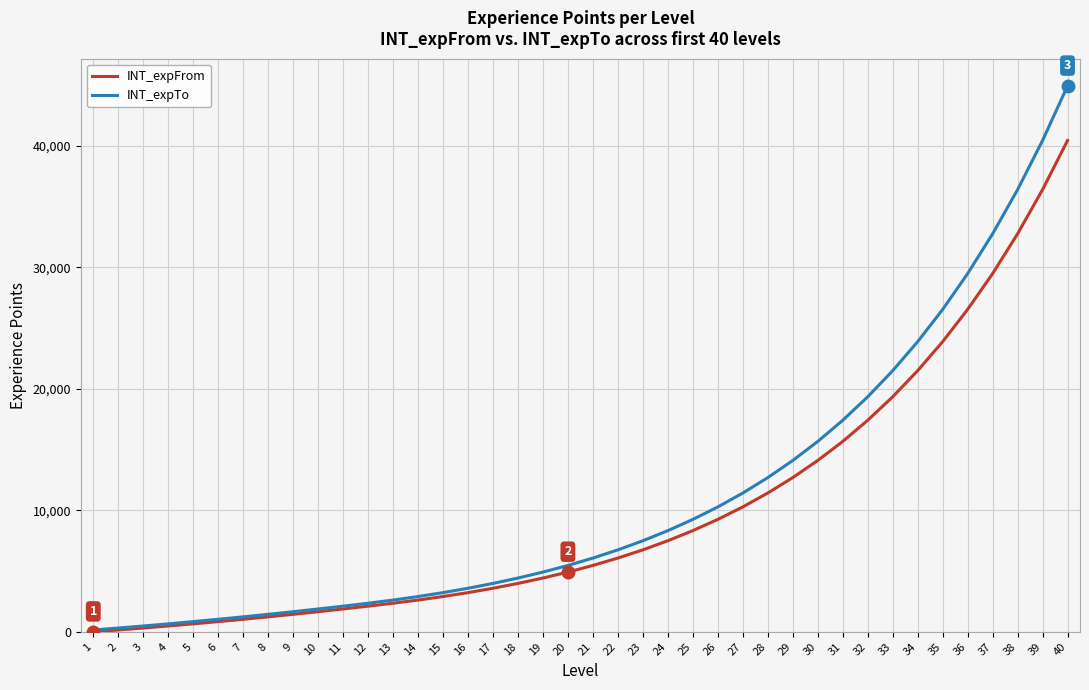

The value of INT_expTo at 20 is 1112. True or false?

False